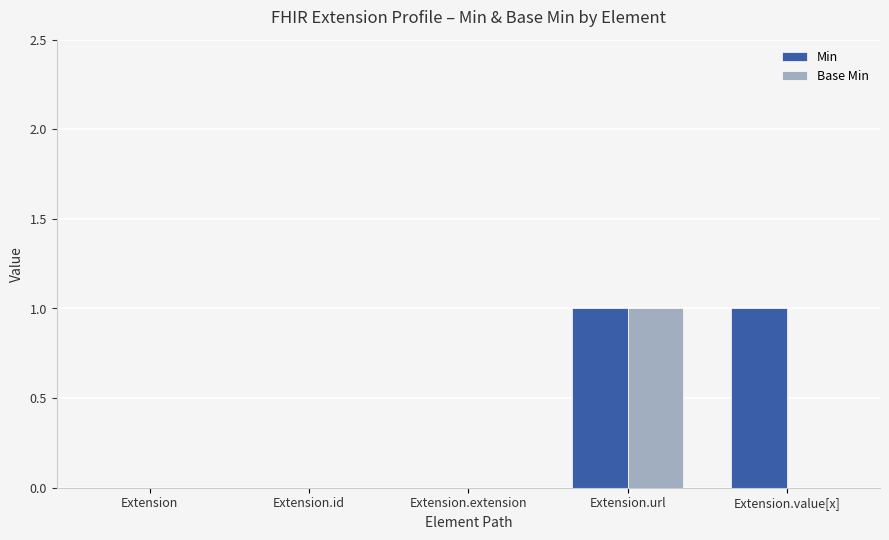

Reading left to right, extract all data points from this chart.

Min: 0	0	0	1	1
Base Min: 0	0	0	1	0